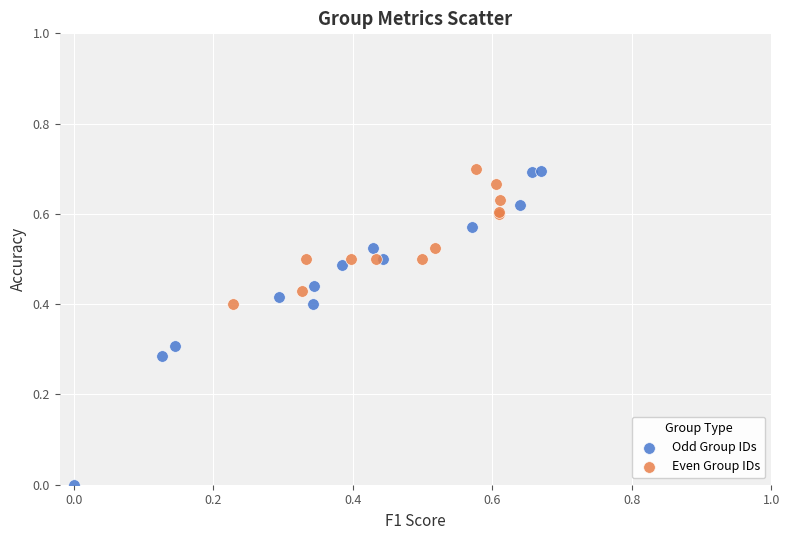

Which series reaches the minimum Y coordinate?

Odd Group IDs